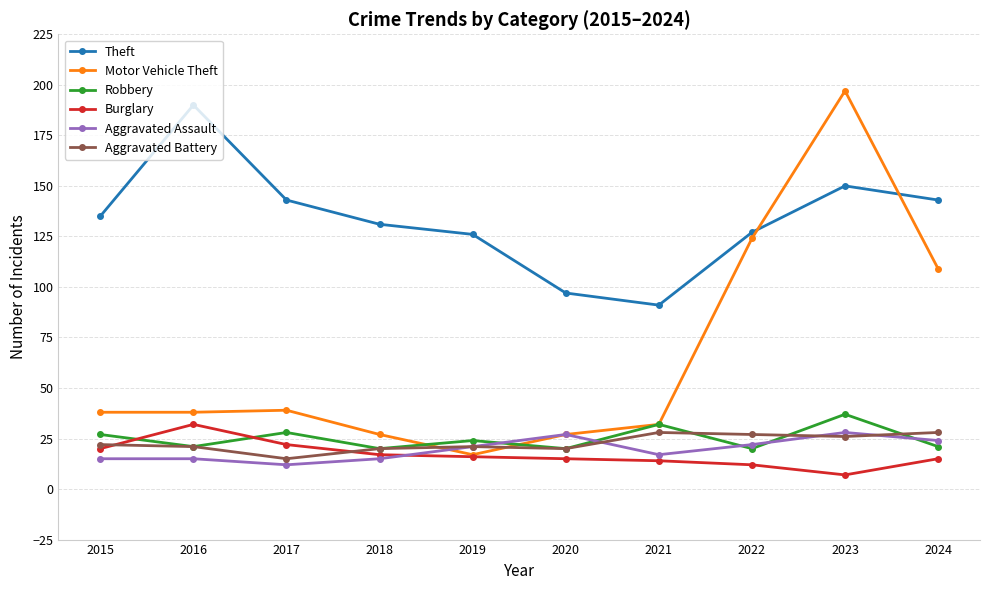

What is the total value across all series at 2023?

445